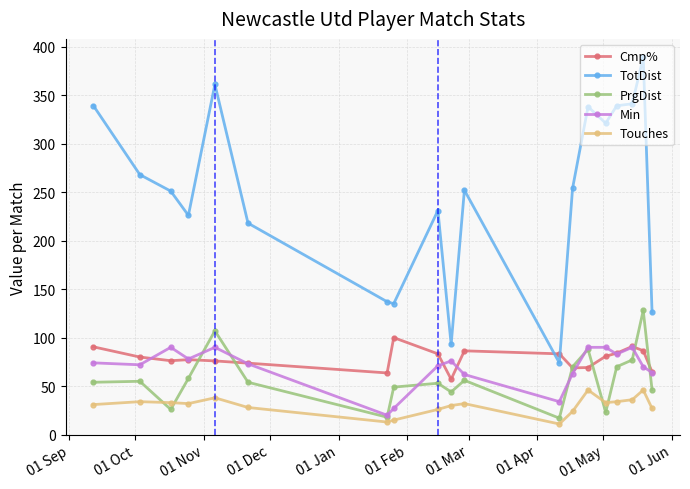

Which series has the largest total across all categories?

TotDist